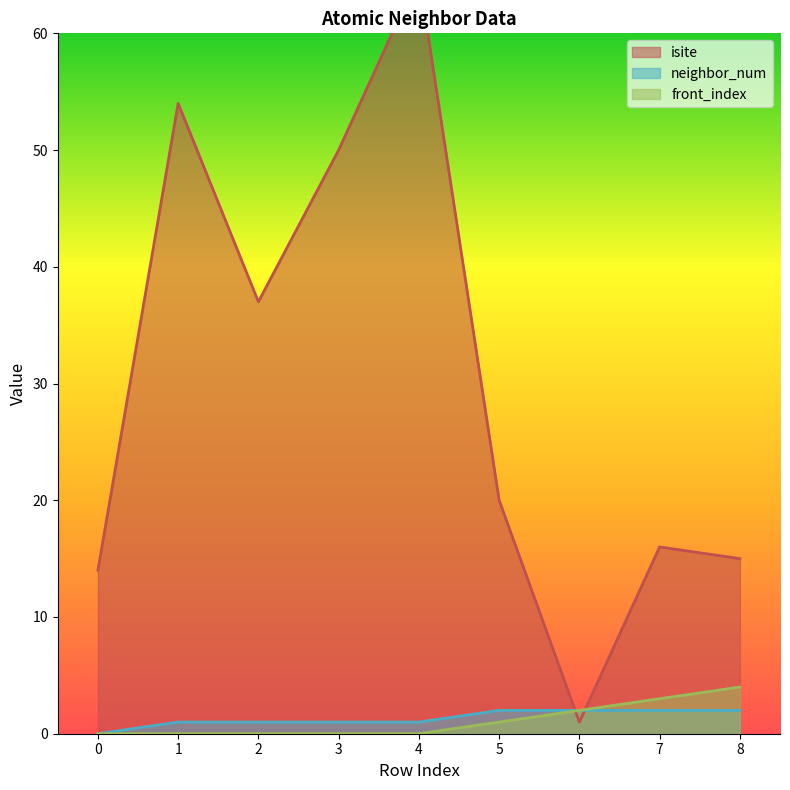

How many interior local valleys does the isite series have?

2